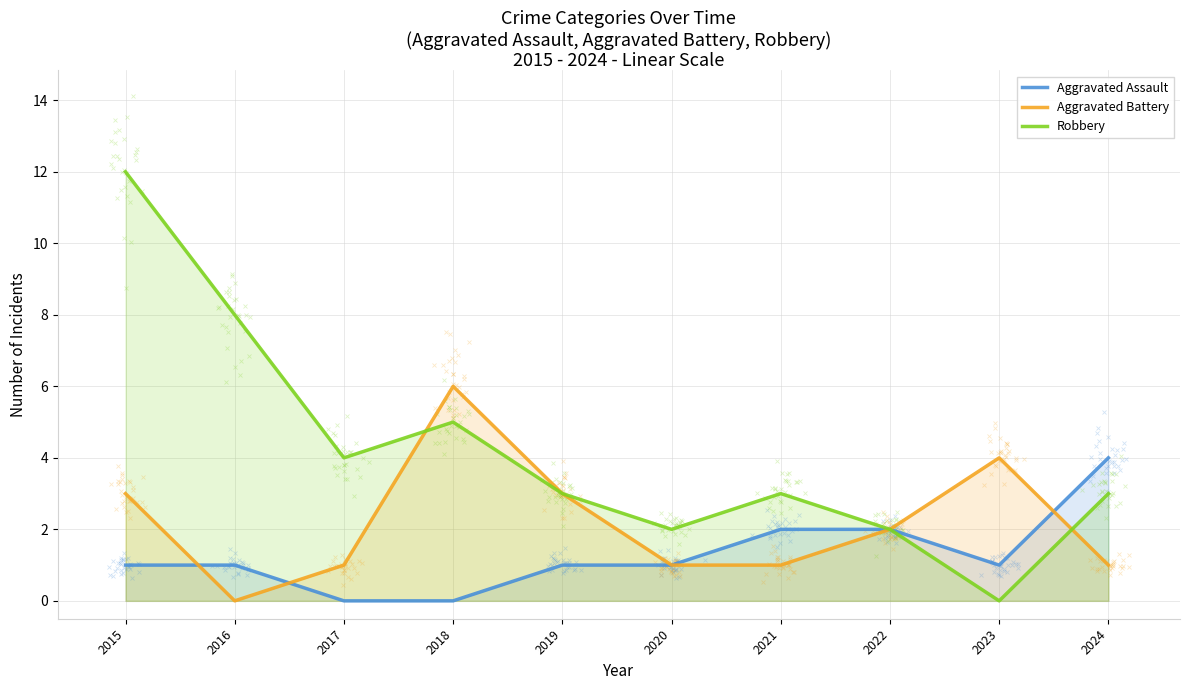

True or false: Aggravated Assault and Aggravated Battery intersect in this chart.

True